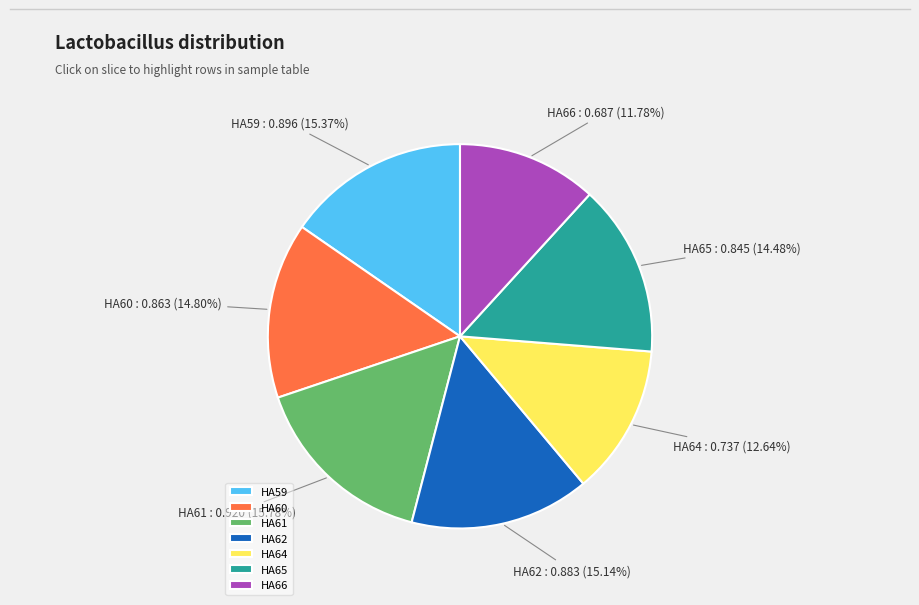

To the nearest percent, what portion does HA62 represent?

15%